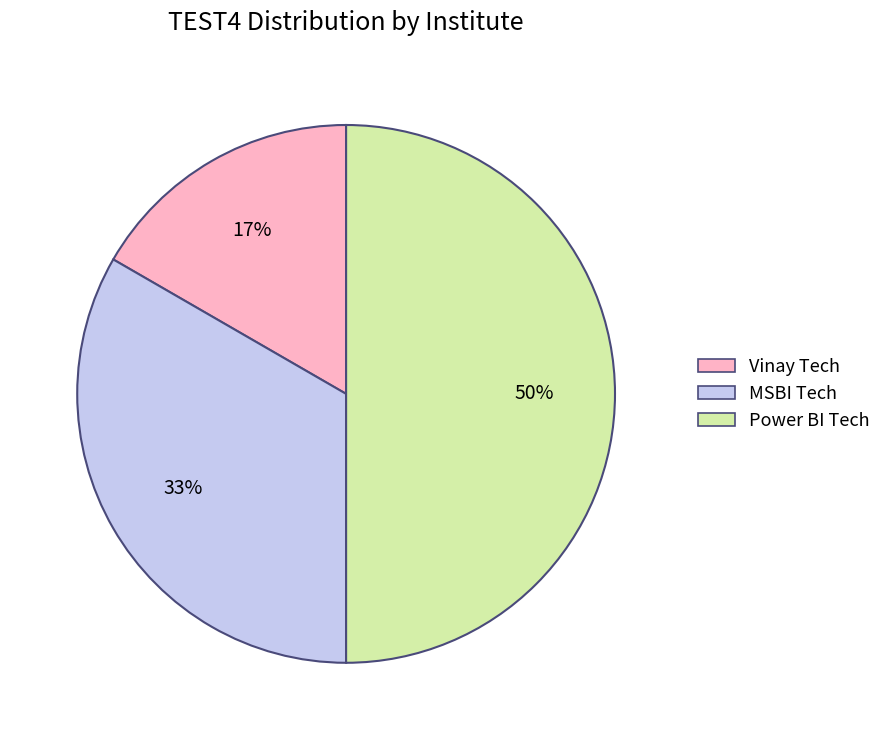

True or false: MSBI Tech accounts for 45% of the total.

False